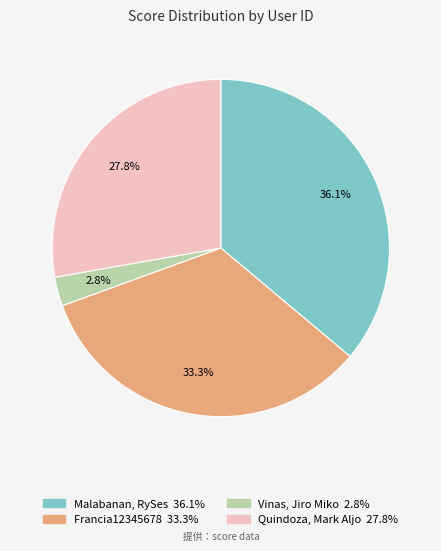

Does any single category account for the majority?

No